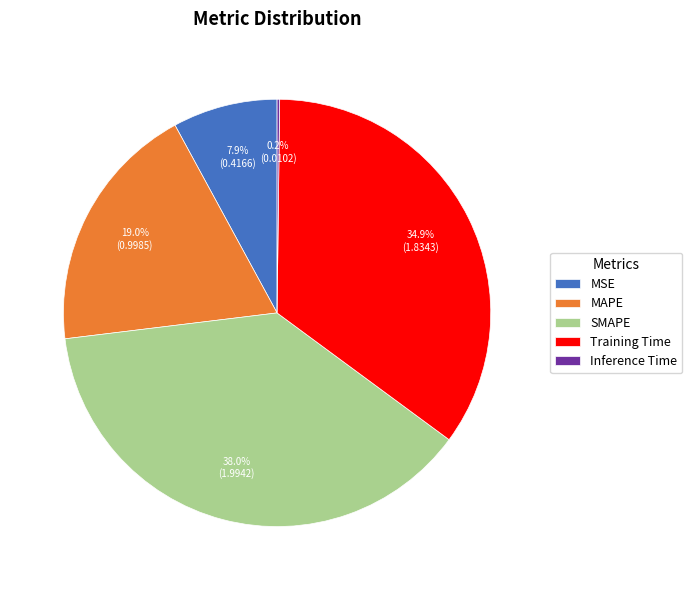

What percentage do MAPE and MSE together represent?

26.9%